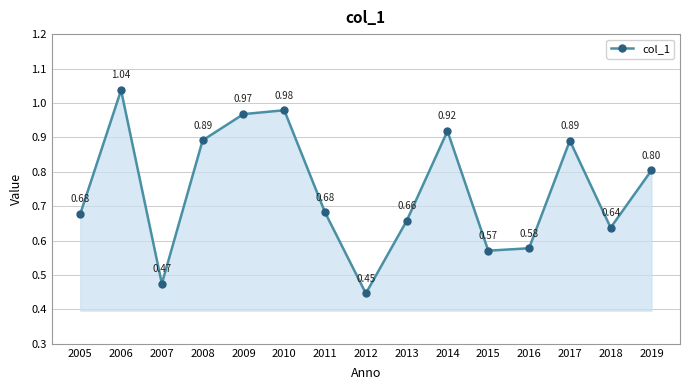

What is the sum of the values at 2010 and 2014?

1.9